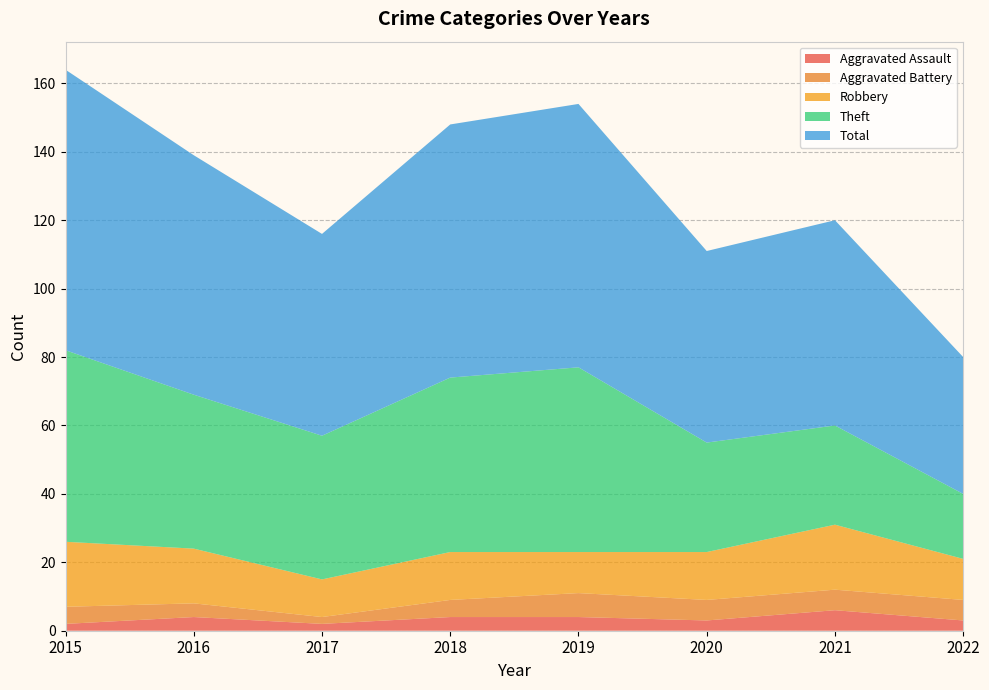

Reading left to right, extract all data points from this chart.

Aggravated Assault: 2015=2	2016=4	2017=2	2018=4	2019=4	2020=3	2021=6	2022=3
Aggravated Battery: 2015=5	2016=4	2017=2	2018=5	2019=7	2020=6	2021=6	2022=6
Robbery: 2015=19	2016=16	2017=11	2018=14	2019=12	2020=14	2021=19	2022=12
Theft: 2015=56	2016=45	2017=42	2018=51	2019=54	2020=32	2021=29	2022=19
Total: 2015=82	2016=70	2017=59	2018=74	2019=77	2020=56	2021=60	2022=40